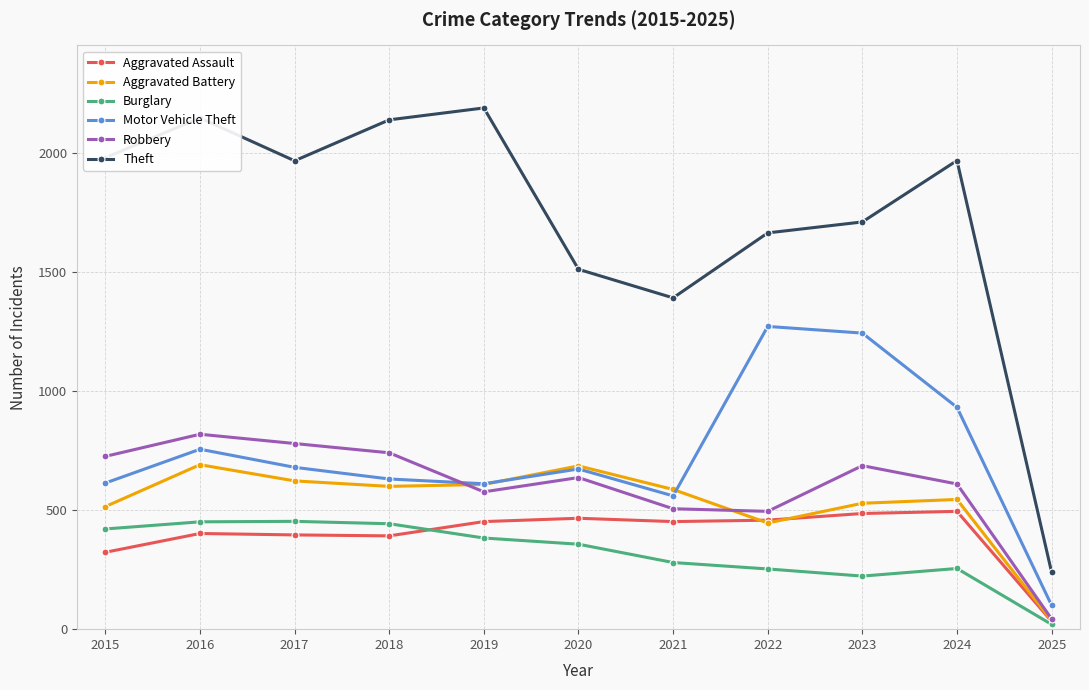

At which category is the sum across all series the highest?

2016